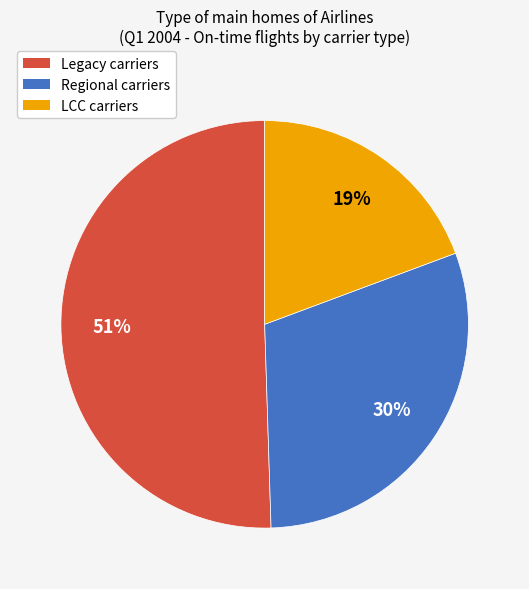

Is there any slice that represents more than half of the pie?

Yes